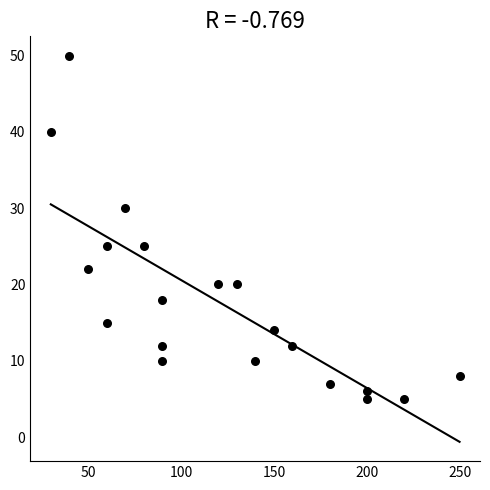

What is the range of Y values (max minus min)?

45